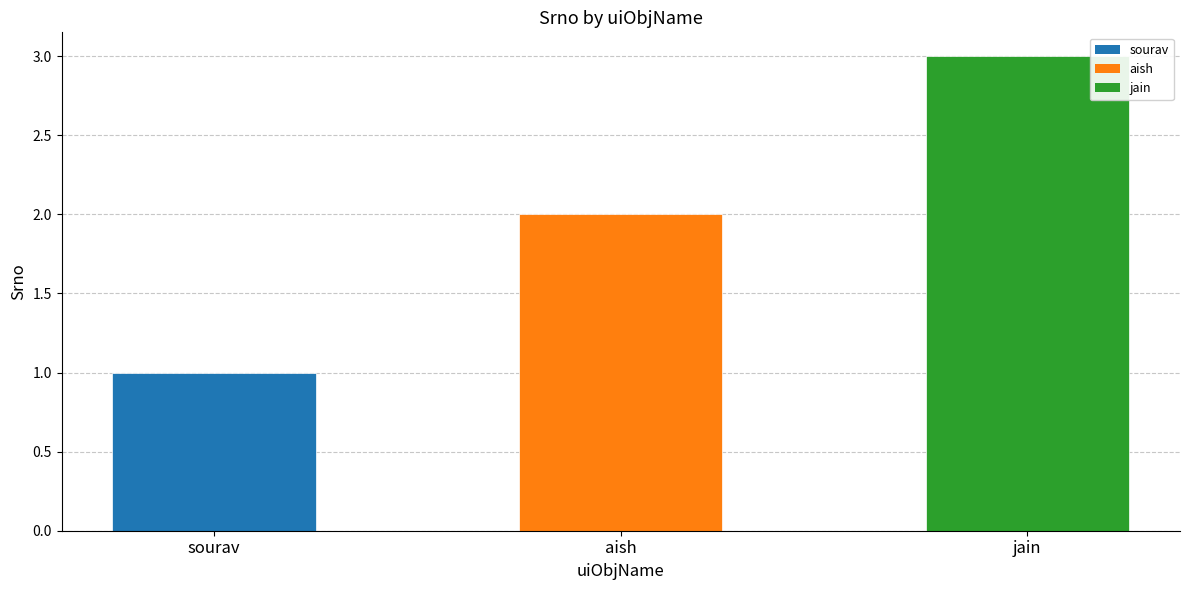

Between sourav and aish, which is larger?

aish